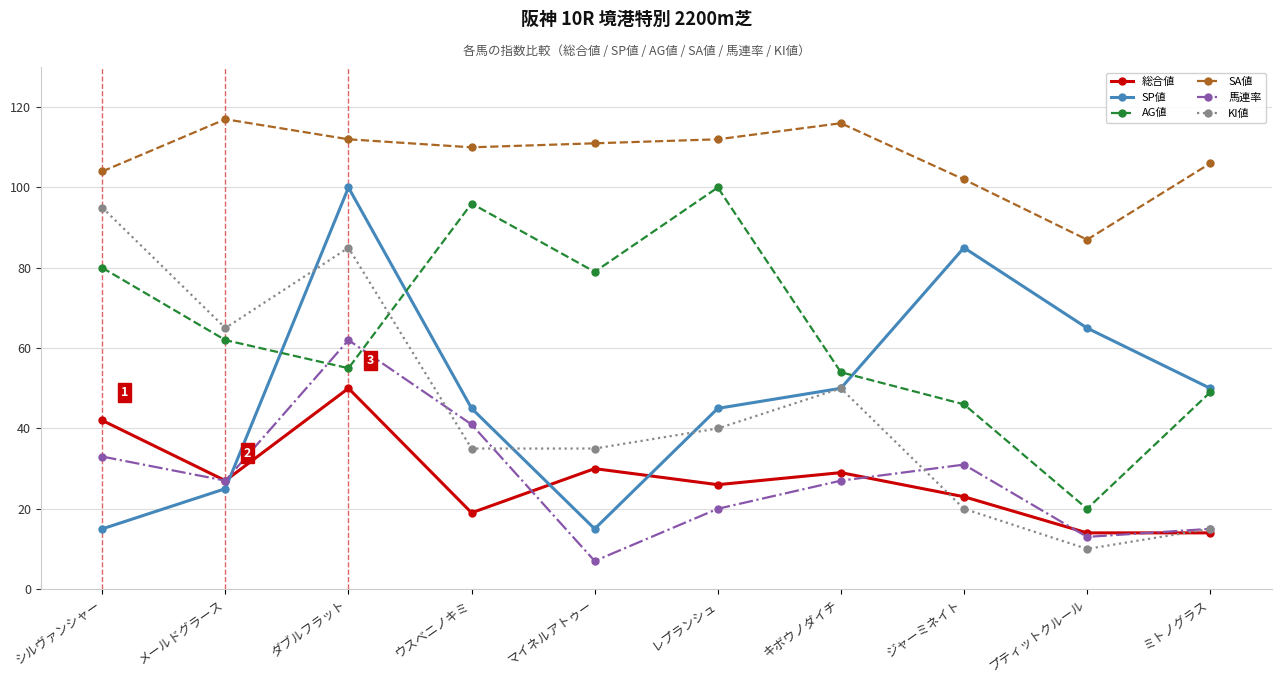

How many intersections are there between KI値 and AG値?

1